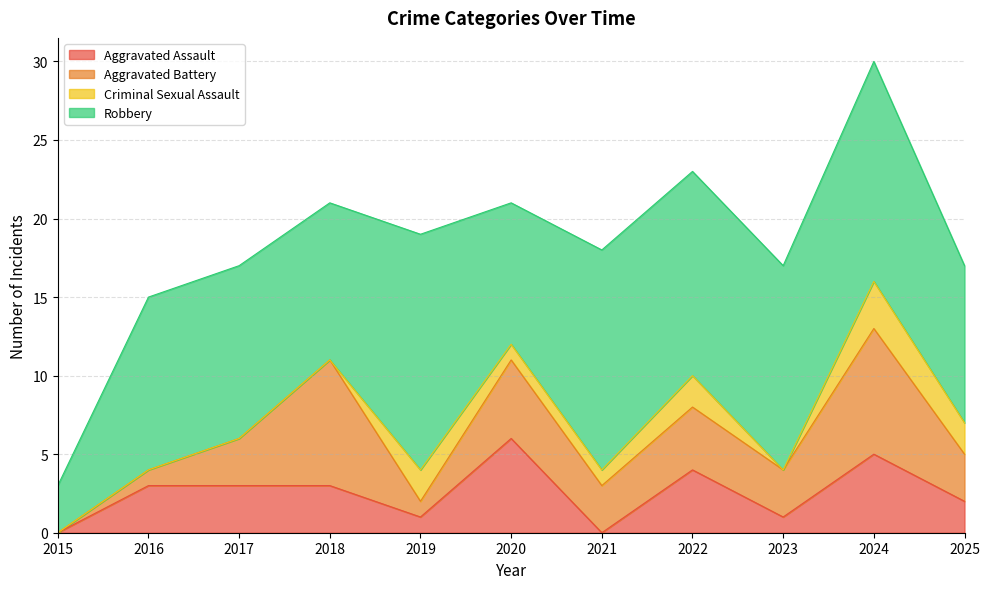

Reading left to right, transcribe all the data shown in this chart.

Aggravated Assault: 0	3	3	3	1	6	0	4	1	5	2
Aggravated Battery: 0	1	3	8	1	5	3	4	3	8	3
Criminal Sexual Assault: 0	0	0	0	2	1	1	2	0	3	2
Robbery: 3	11	11	10	15	9	14	13	13	14	10